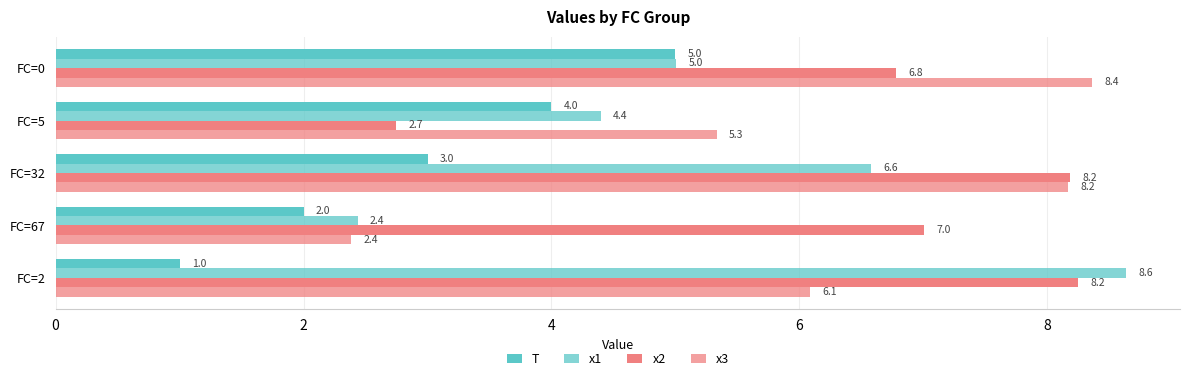

Reading right to left, extract all data points from this chart.

T: 5.0	4.0	3.0	2.0	1.0
x1: 5.0	4.4	6.6	2.4	8.6
x2: 6.8	2.7	8.2	7.0	8.2
x3: 8.4	5.3	8.2	2.4	6.1